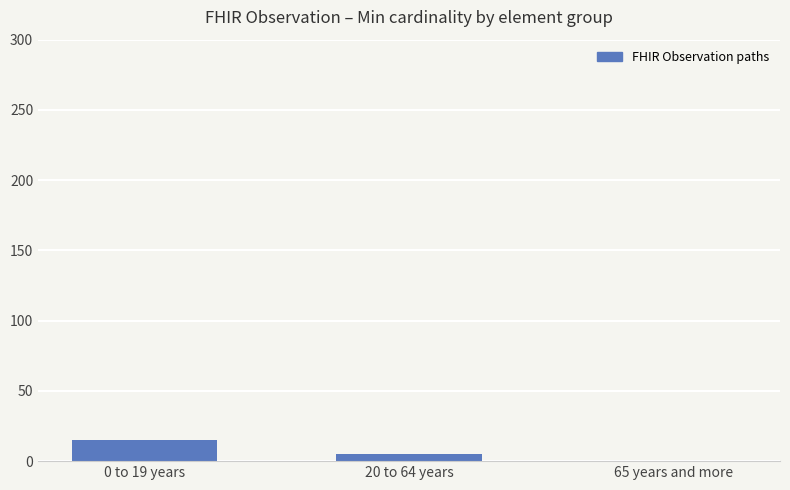

The chart shows a value of 15 at 0 to 19 years. True or false?

True